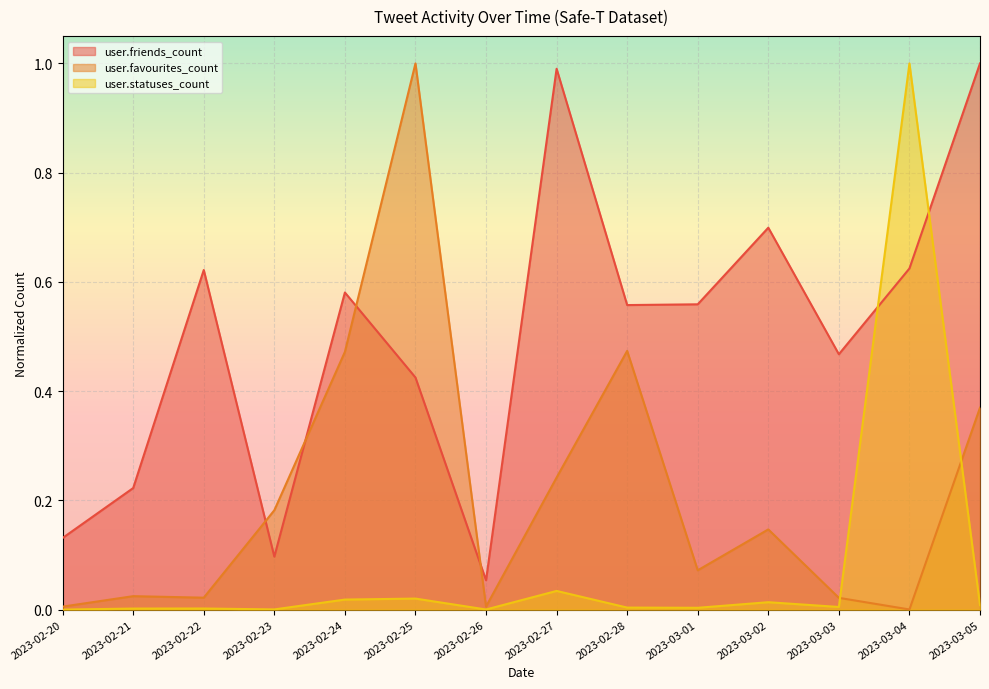

Rank the categories by user.friends_count value from lowest to highest.

2023-02-26, 2023-02-23, 2023-02-20, 2023-02-21, 2023-02-25, 2023-03-03, 2023-02-28, 2023-03-01, 2023-02-24, 2023-02-22, 2023-03-04, 2023-03-02, 2023-02-27, 2023-03-05